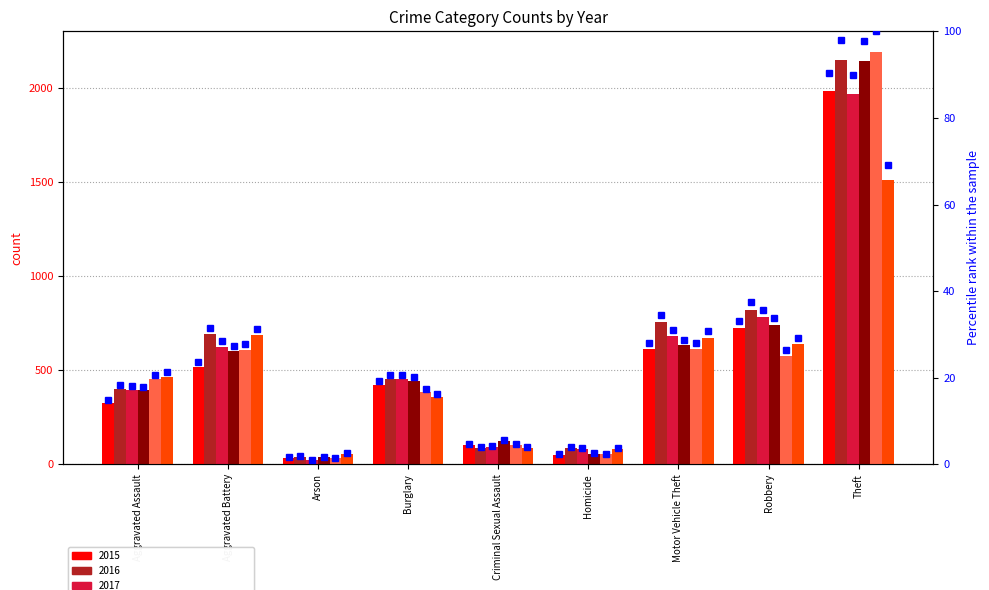

Rank the categories by value from highest to lowest.

Theft, Robbery, Motor Vehicle Theft, Aggravated Battery, Burglary, Aggravated Assault, Criminal Sexual Assault, Homicide, Arson